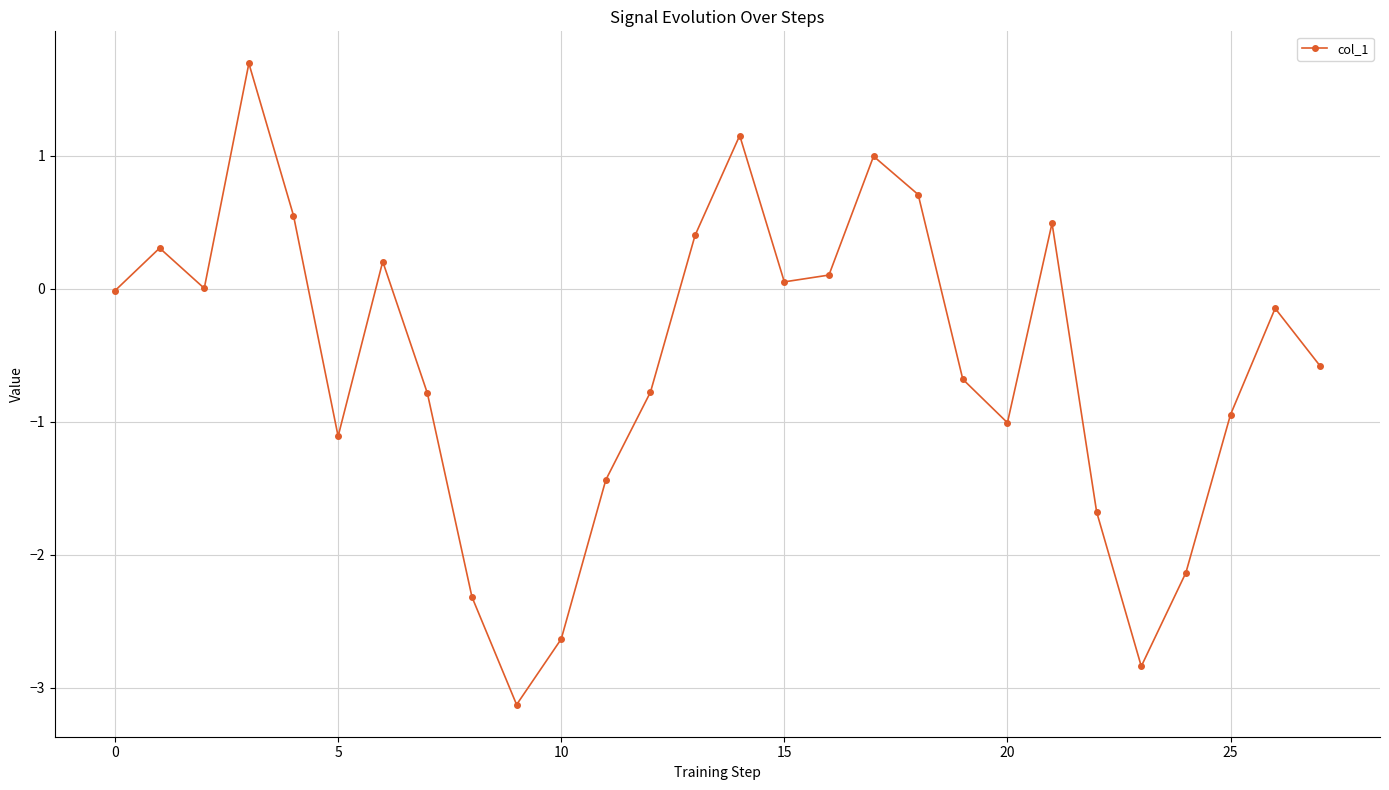

What is the greatest value displayed?

1.7